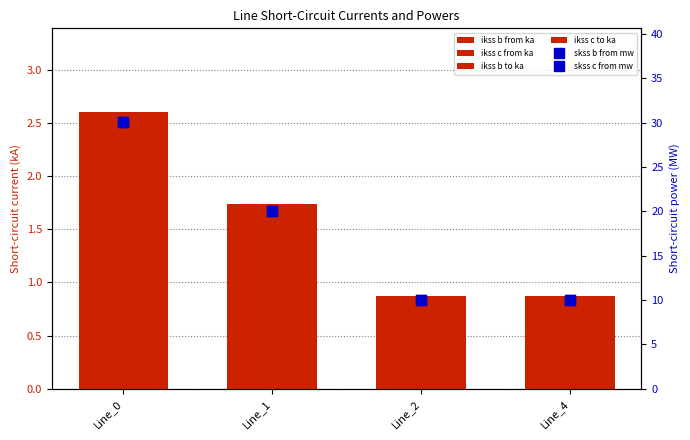

Reading right to left, transcribe all the data shown in this chart.

pf_ikss_b_from_ka: Line_4=0.9	Line_2=0.9	Line_1=1.7	Line_0=2.6
pf_ikss_c_from_ka: Line_4=0.9	Line_2=0.9	Line_1=1.7	Line_0=2.6
pf_ikss_b_to_ka: Line_4=0.9	Line_2=0.9	Line_1=1.7	Line_0=2.6
pf_ikss_c_to_ka: Line_4=0.9	Line_2=0.9	Line_1=1.7	Line_0=2.6
pf_skss_b_from_mw: Line_4=10.0	Line_2=10.0	Line_1=20.1	Line_0=30.1
pf_skss_c_from_mw: Line_4=10.0	Line_2=10.0	Line_1=20.1	Line_0=30.1